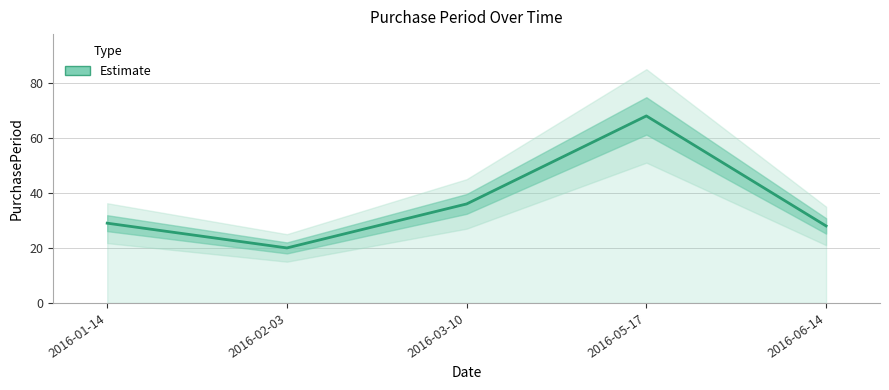

Is this an area chart (filled region under the line)?

No